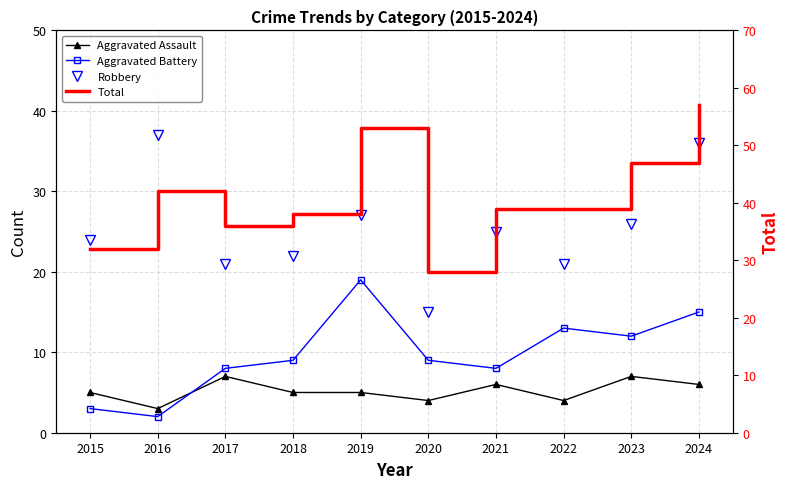

What are all the series names shown in the legend?

Aggravated Assault, Aggravated Battery, Robbery, Total